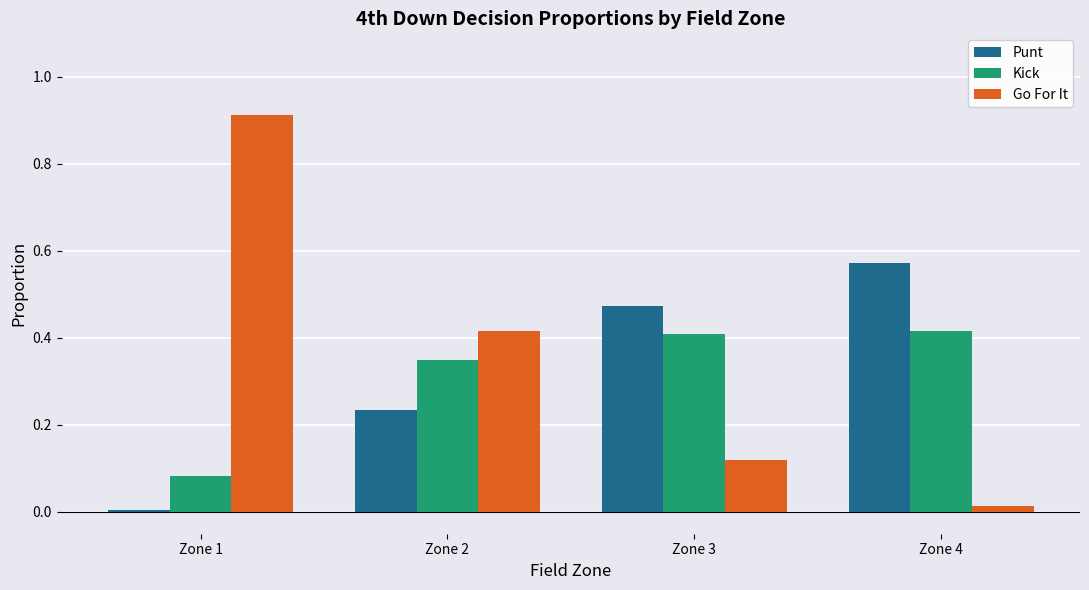

Which series has the largest total across all categories?

Go For It